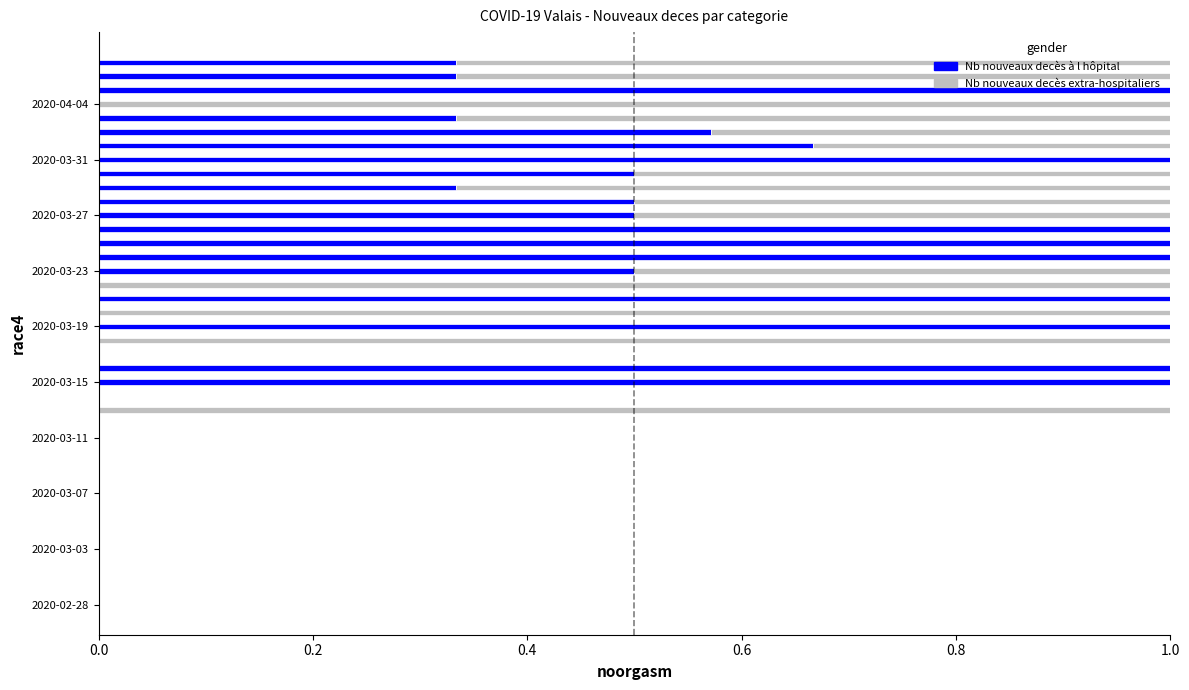

What is the sum of all Nb nouveaux decès à l hôpital values?

13.6